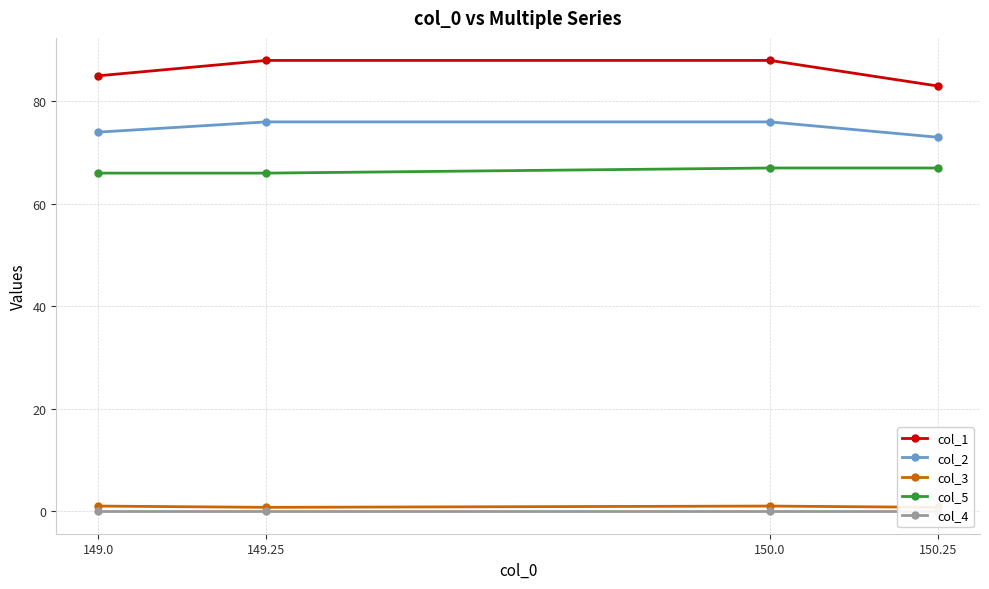

True or false: col_2 and col_5 cross at least once.

False